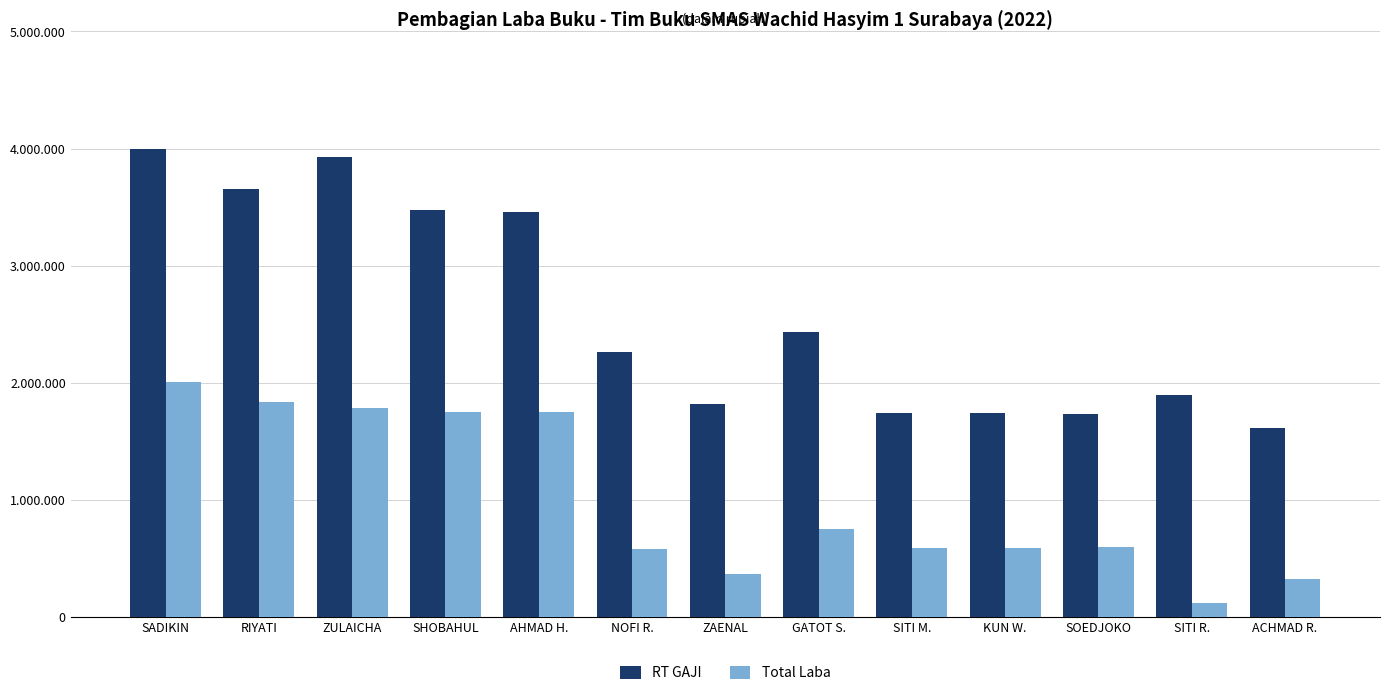

What position from the right is NOFI R.?

8